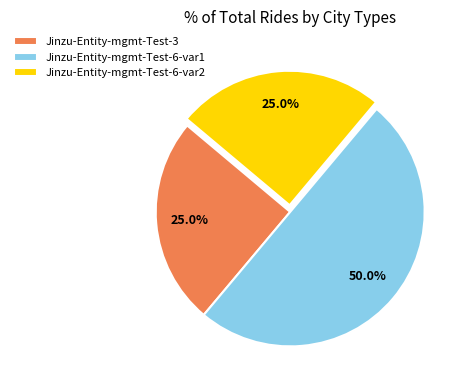

Does Jinzu-Entity-mgmt-Test-6-var2 account for over 50% of the chart?

No